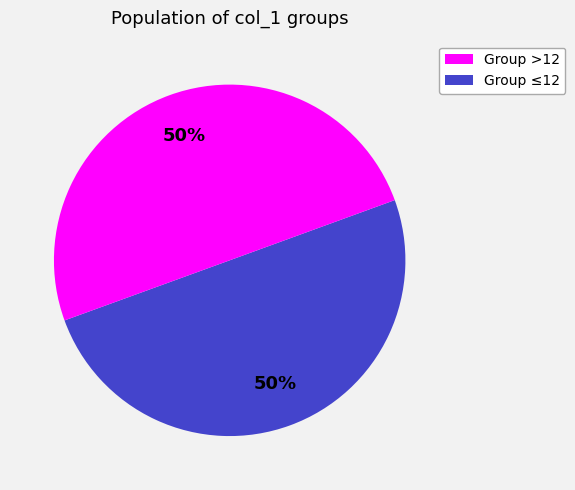

To the nearest percent, what is the average slice percentage?

50%